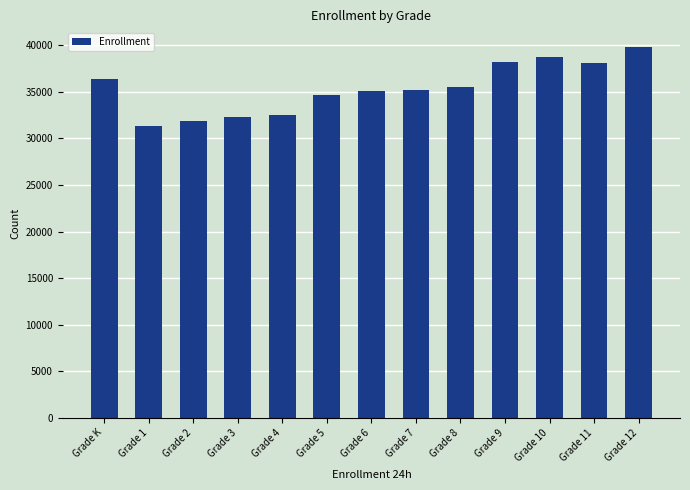

What is the change in value from Grade 4 to Grade 5?

+2158